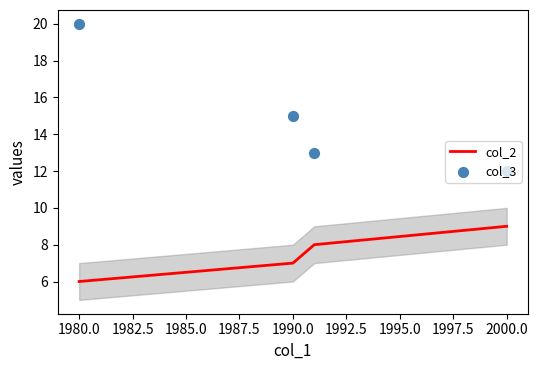

At how many categories does at least one series exceed 9?

4